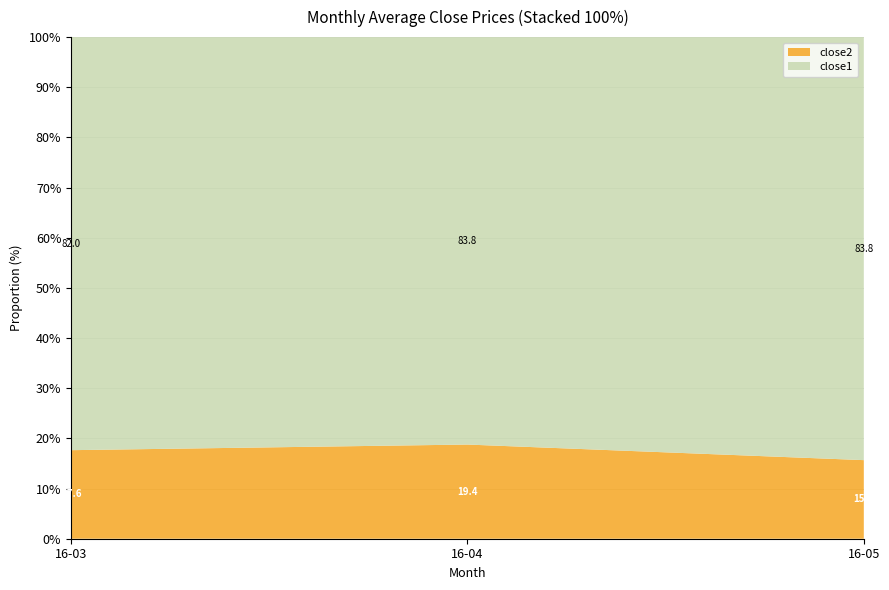

Reading left to right, what are the values for close2?

16-03=17.7	16-04=18.8	16-05=15.7